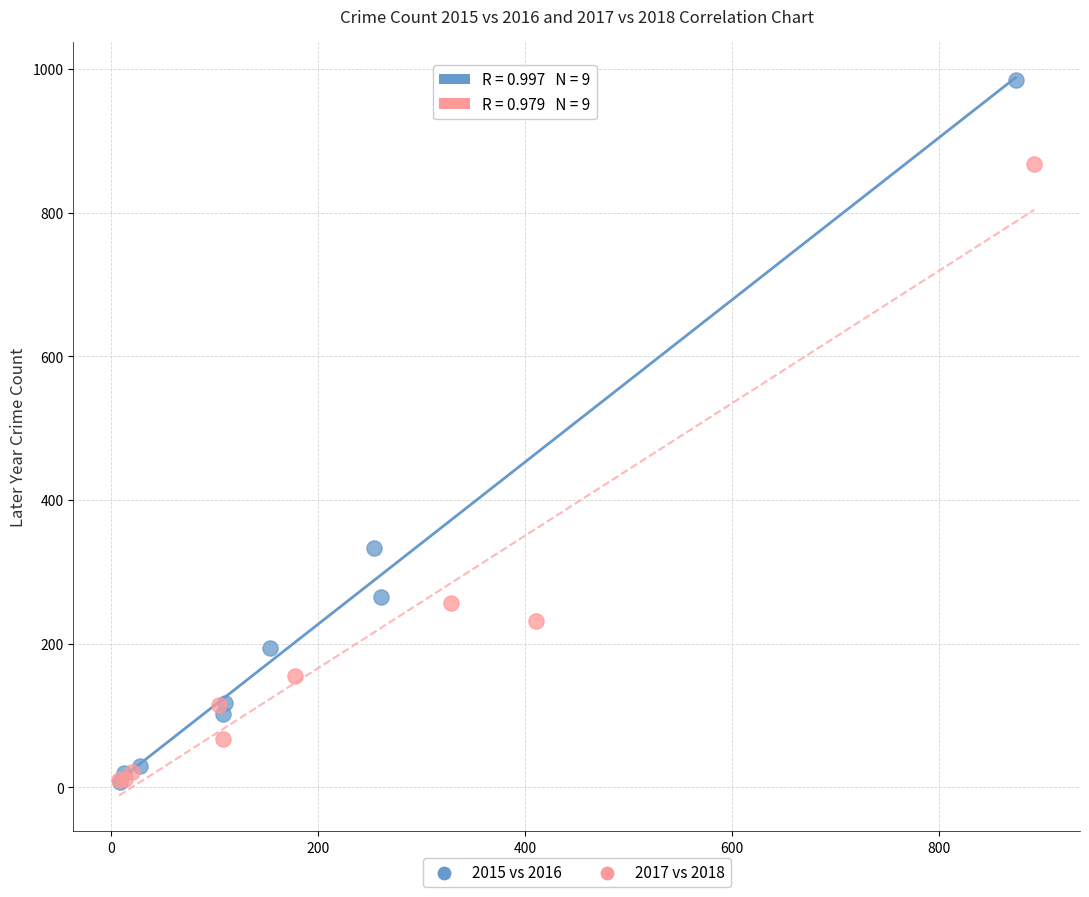

Which series reaches the maximum Y coordinate?

2015 vs 2016